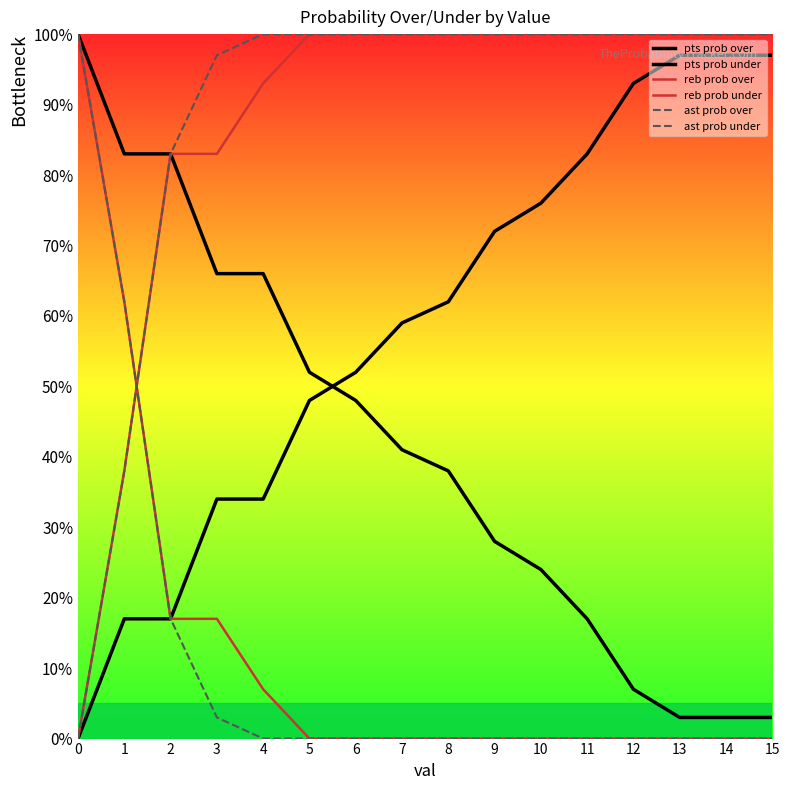

Reading left to right, what are all the values shown in this chart?

pts prob over: 100	83	83	66	66	52	48	41	38	28	24	17	7	3	3	3
pts prob under: 0	17	17	34	34	48	52	59	62	72	76	83	93	97	97	97
reb prob over: 100	62	17	17	7	0	0	0	0	0	0	0	0	0	0	0
reb prob under: 0	38	83	83	93	100	100	100	100	100	100	100	100	100	100	100
ast prob over: 100	62	17	3	0	0	0	0	0	0	0	0	0	0	0	0
ast prob under: 0	38	83	97	100	100	100	100	100	100	100	100	100	100	100	100